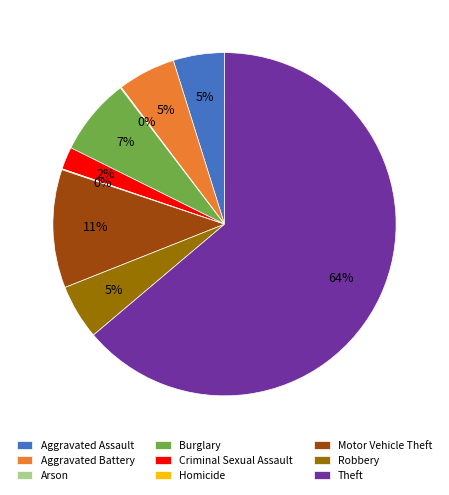

Is there any slice that represents more than half of the pie?

Yes